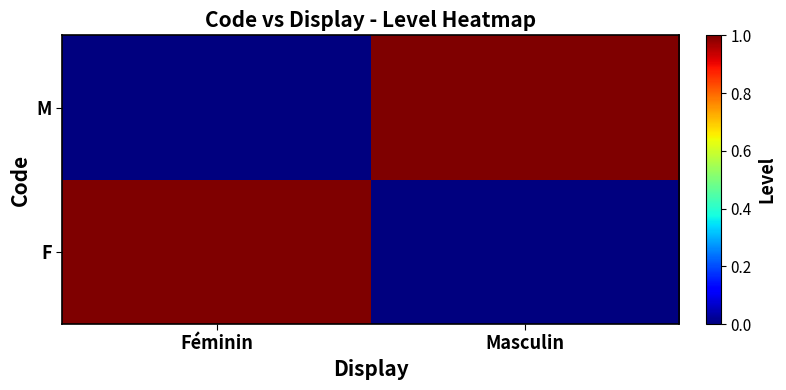

Rank the series by their maximum value, from lowest to highest.

F, M